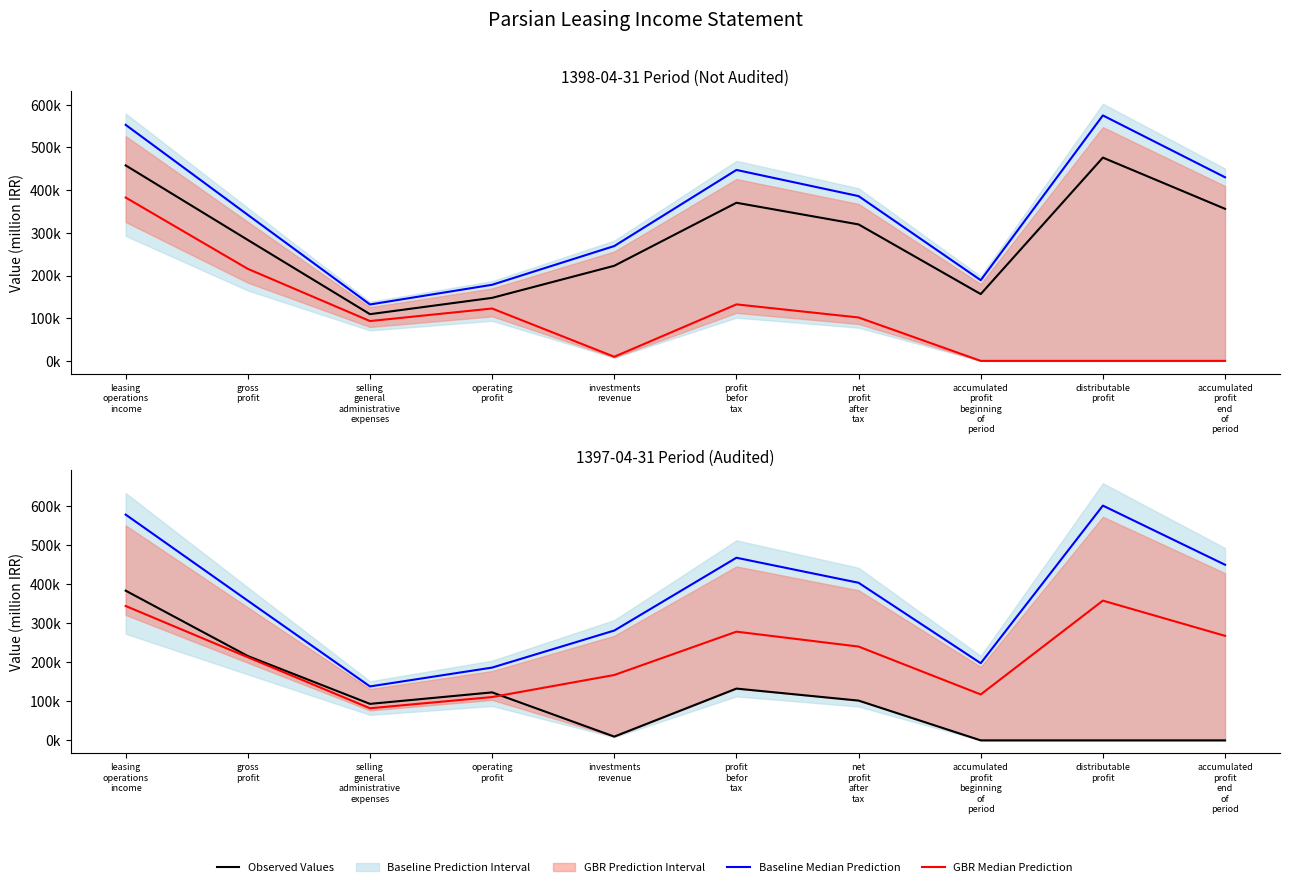

Which has a higher value, gross
profit or accumulated
profit
end
of
period?

gross
profit